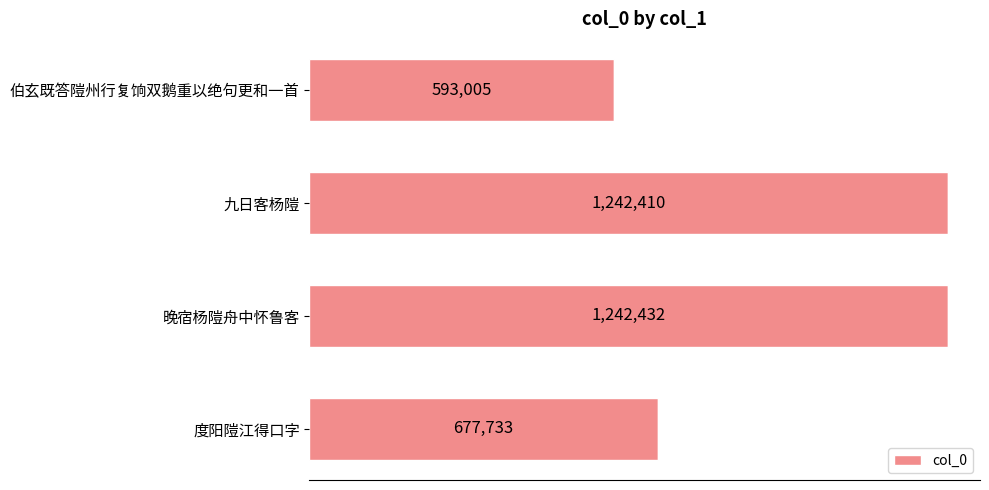

Are the bars horizontal?

Yes